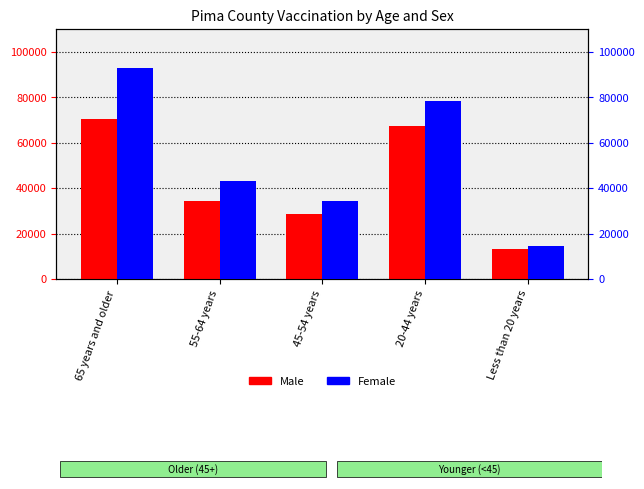

At which label does Female reach its minimum?

Less than 20 years